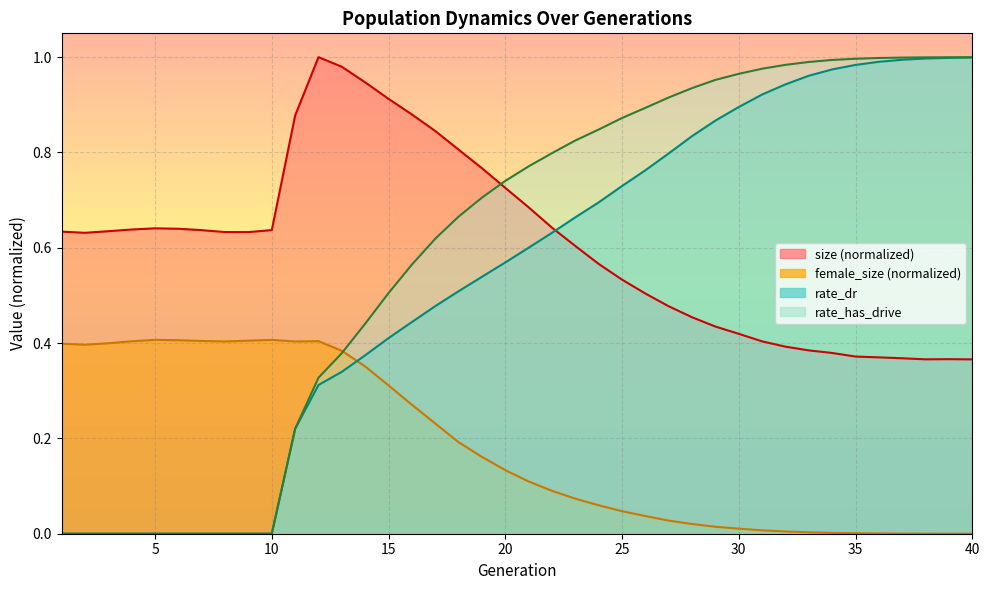

What are all the series names shown in the legend?

size, female_size, rate_dr, rate_has_drive